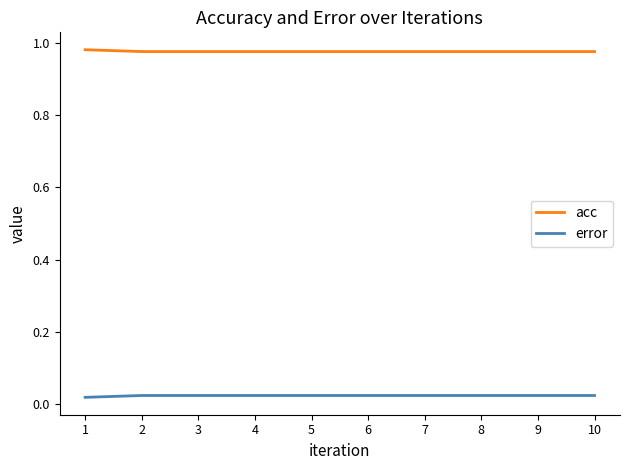

List the series in order of their peak value, highest first.

acc, error